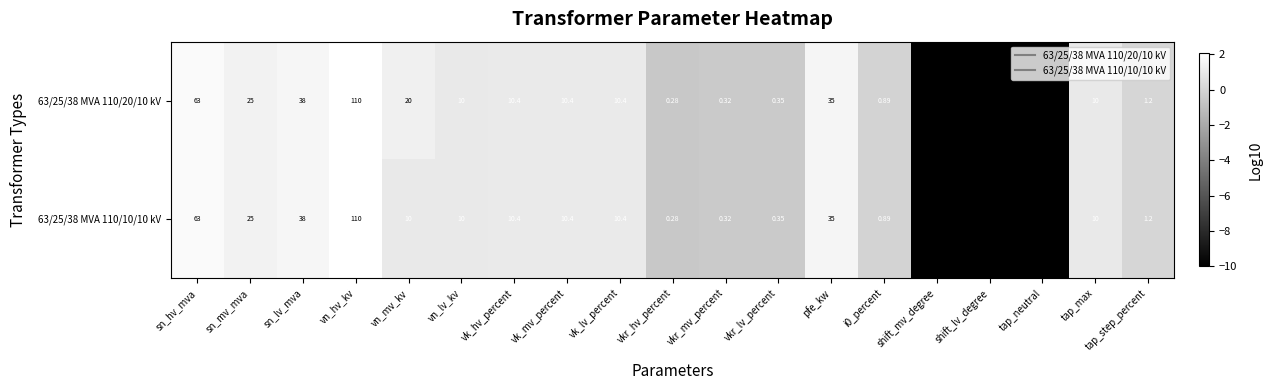

Which has a higher value, vk_lv_percent or shift_lv_degree?

vk_lv_percent